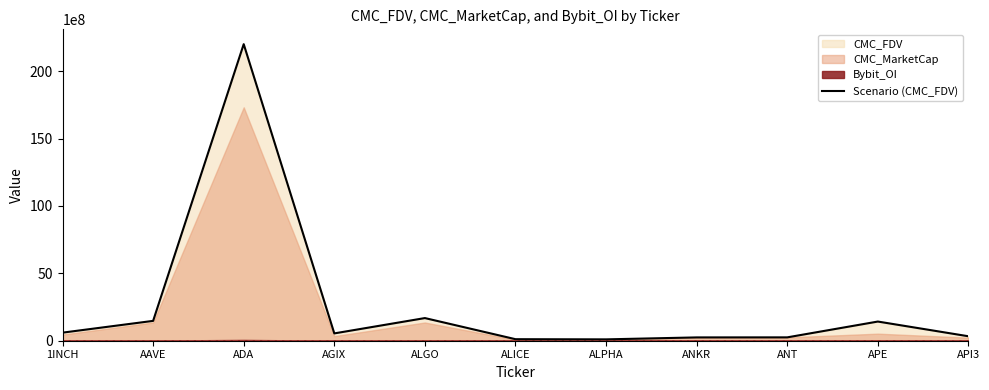

What is the difference between the second highest and second lowest values?

1566684951.2